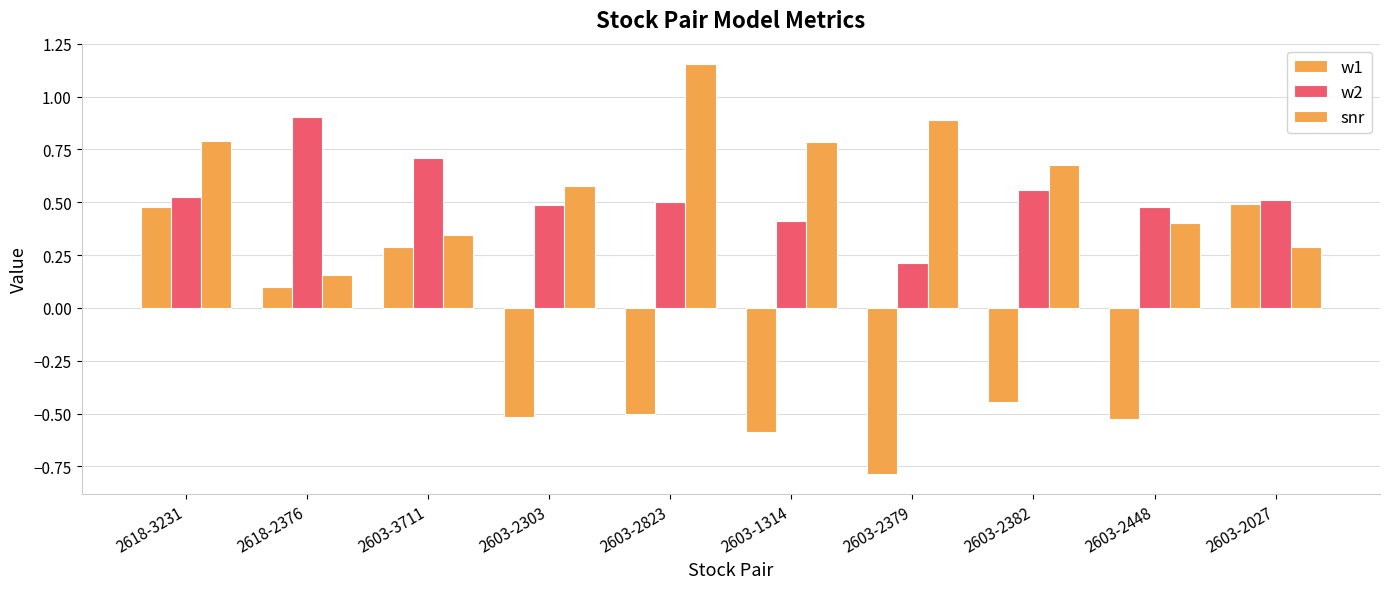

Which series has the widest spread of values?

w1